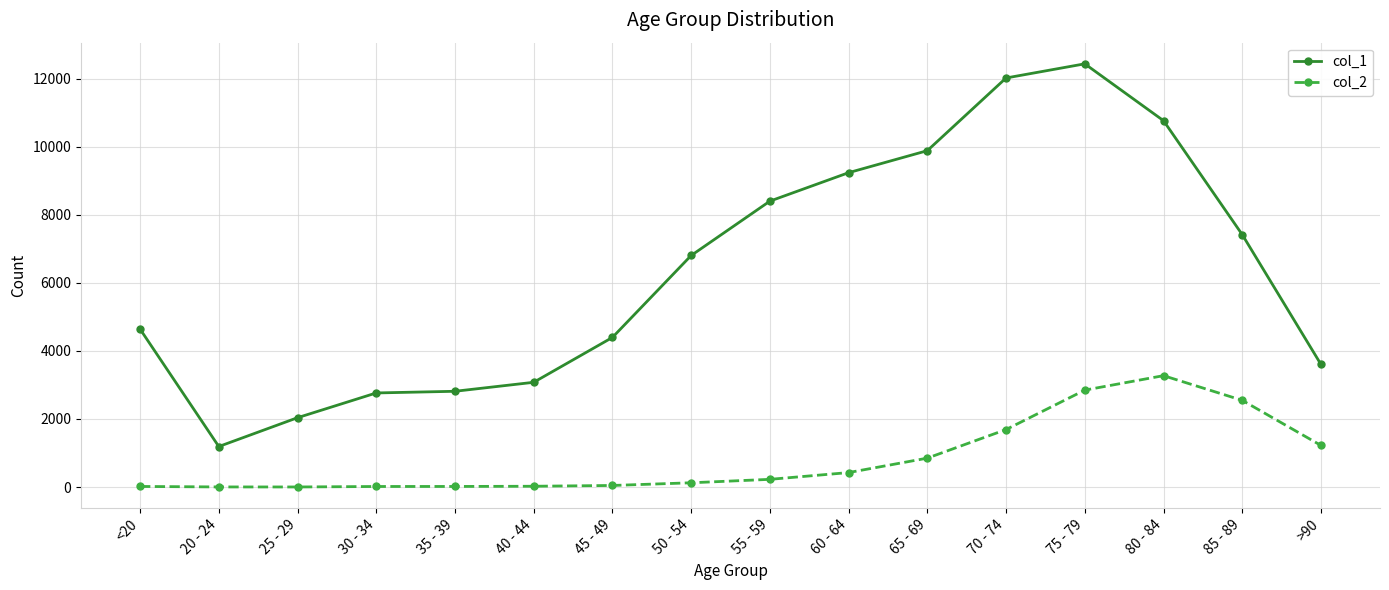

What is the highest value of the col_1 series?

12434